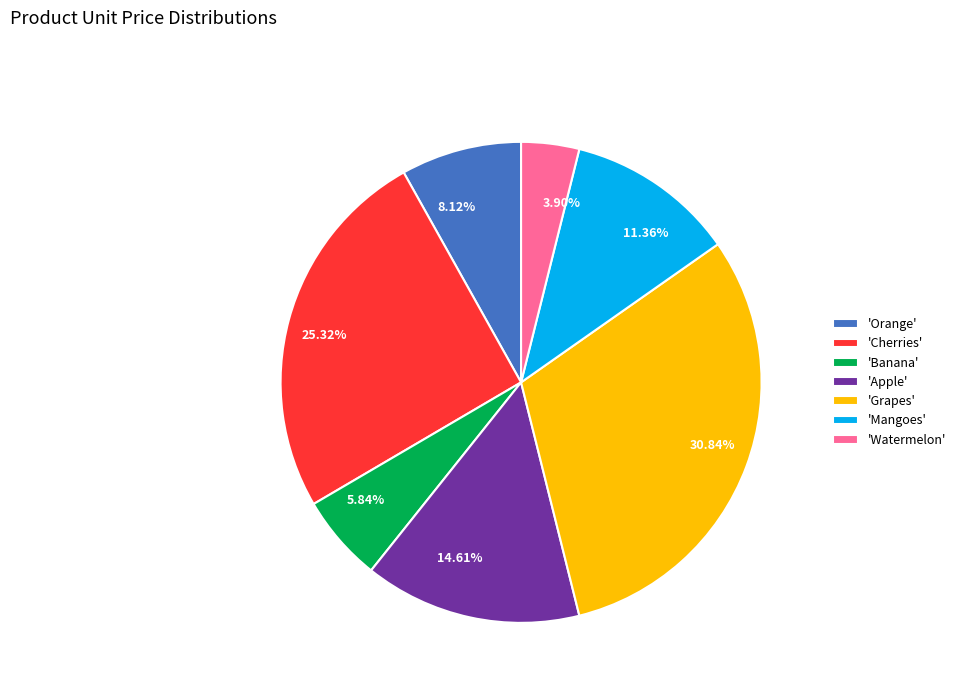

Does 5.84% account for over 50% of the chart?

No